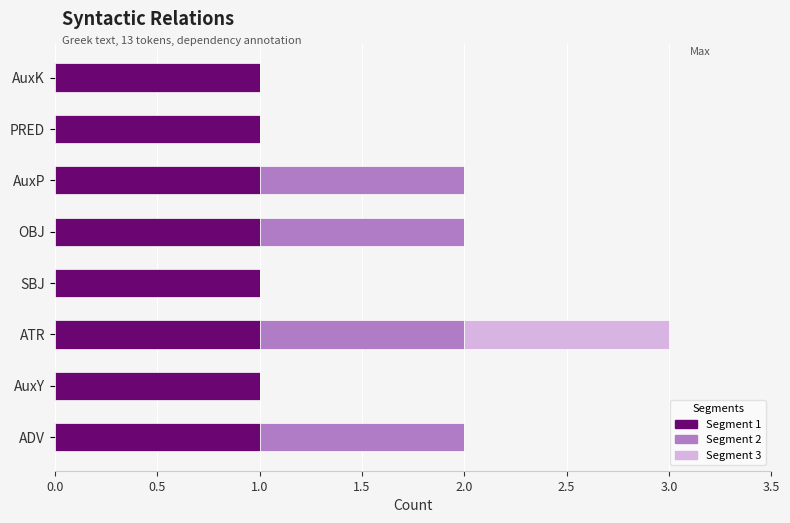

At which category is the sum across all series the highest?

ATR